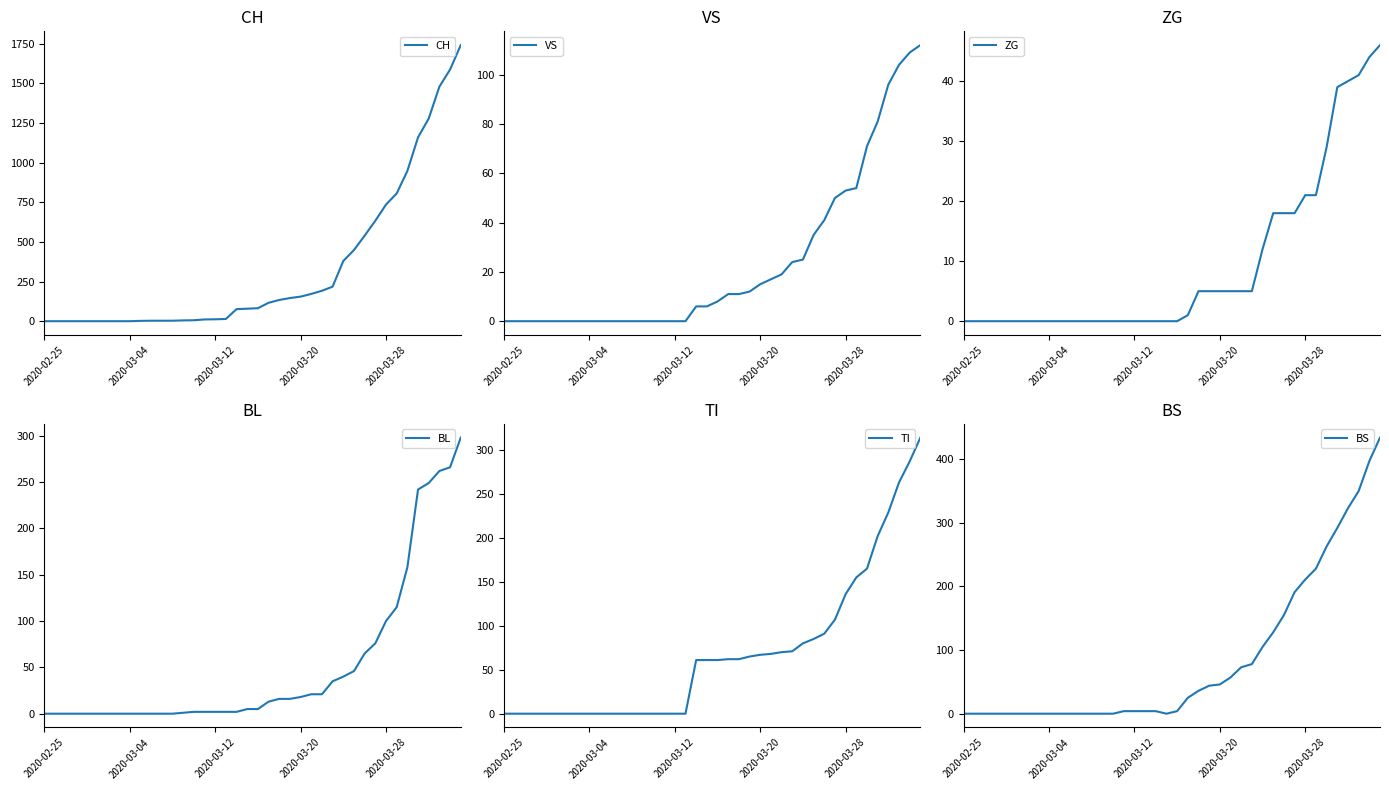

The value of BS at 2020-03-20 is -152. True or false?

False